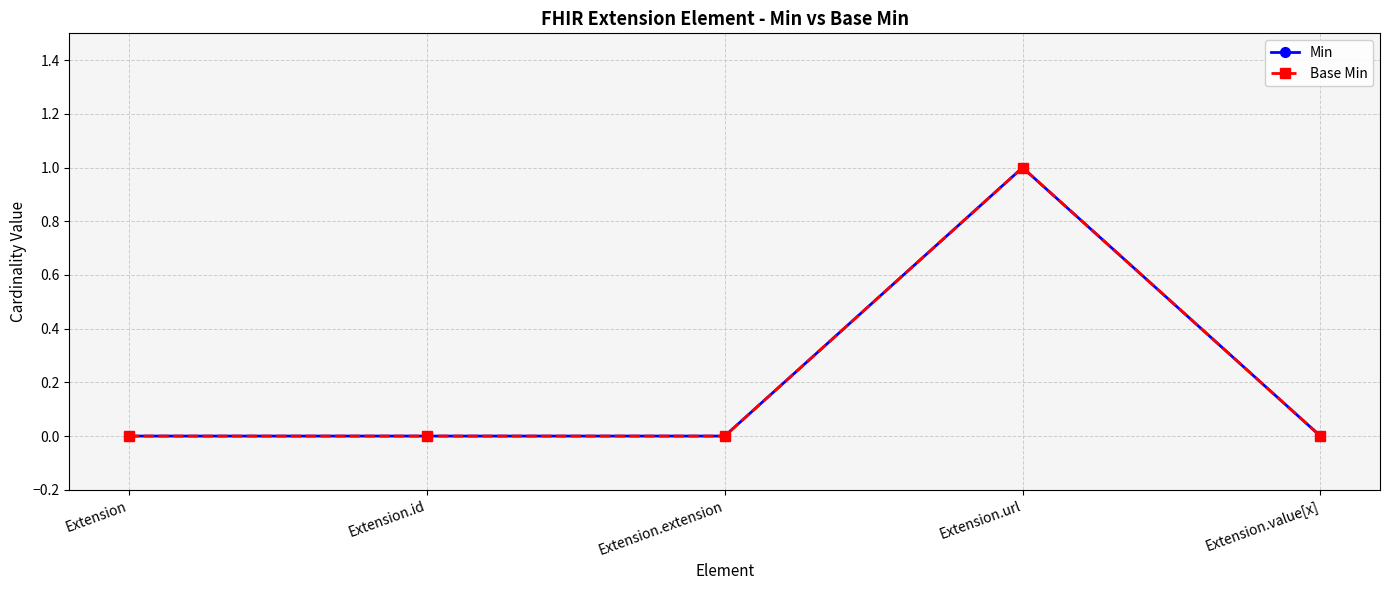

Which category has the lowest value across all series?

Extension